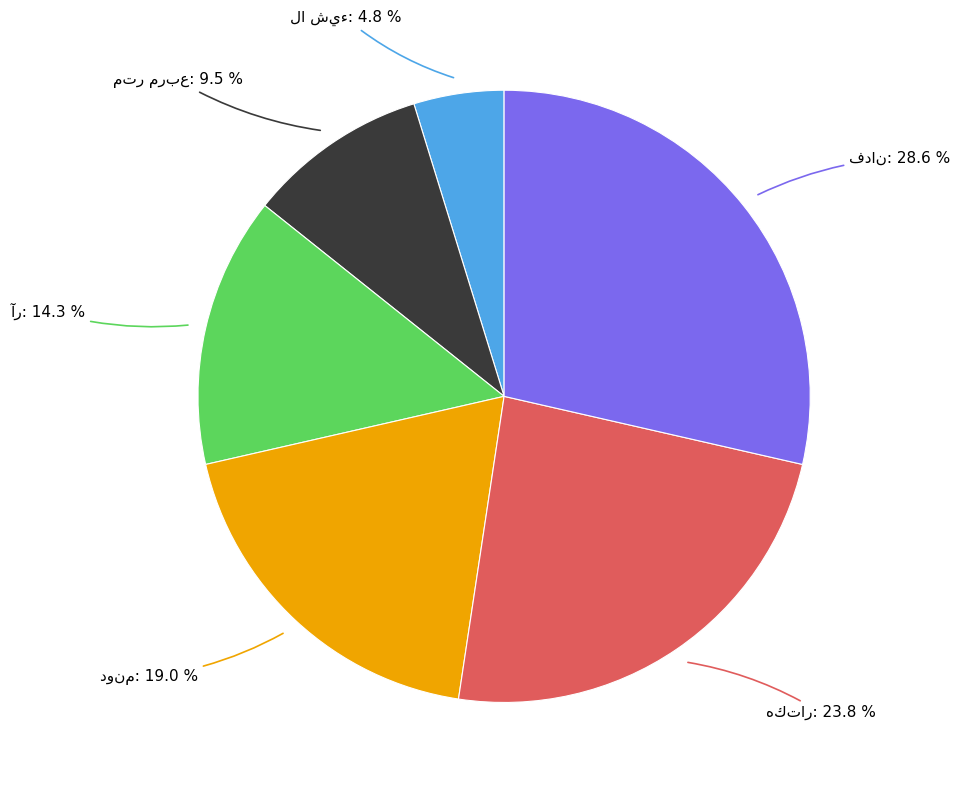

Is there any slice that represents more than half of the pie?

No